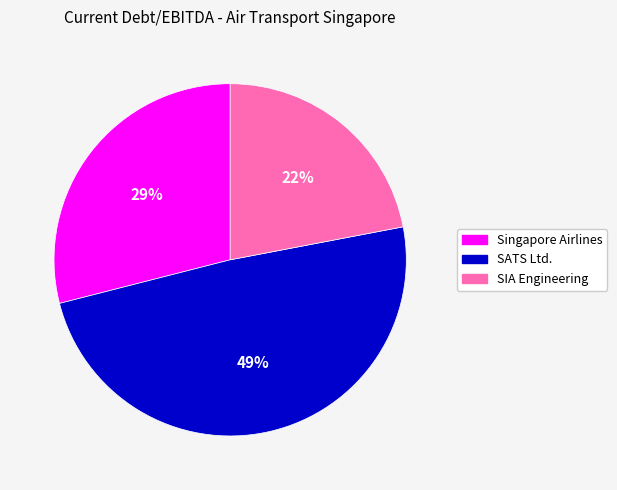

To the nearest percent, what percentage of the pie is SATS Ltd.?

49%